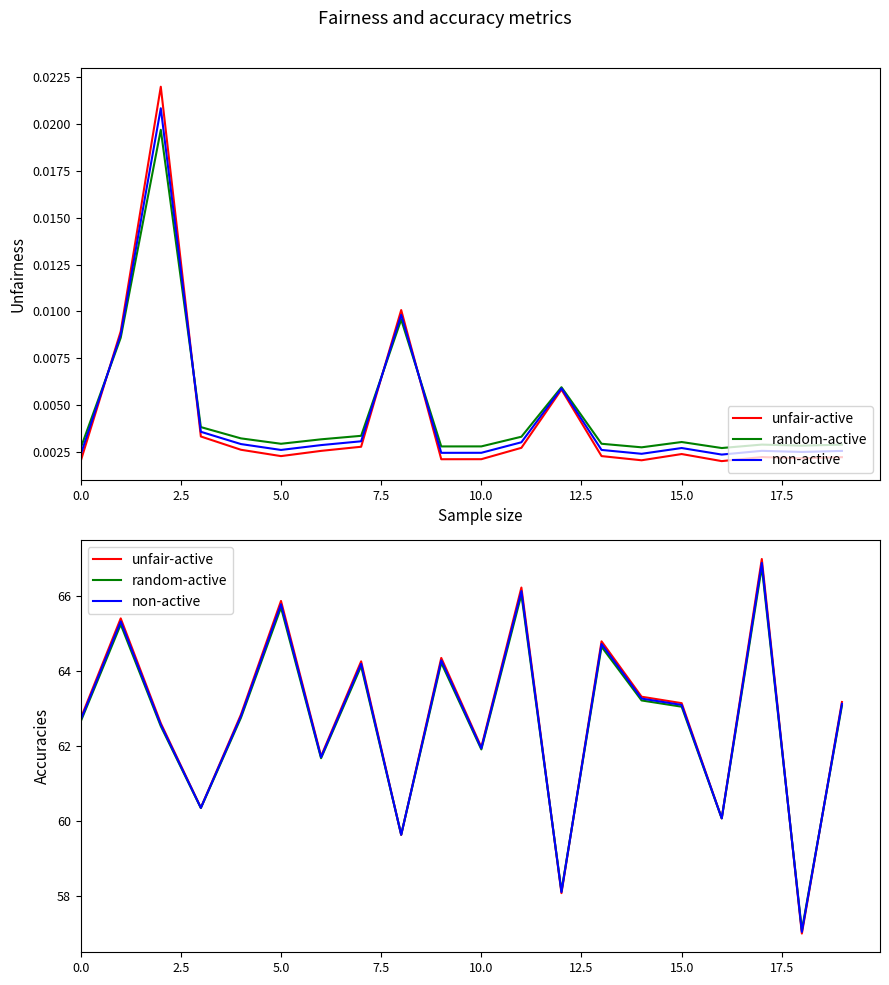

What is the maximum value shown in the chart?

67.0